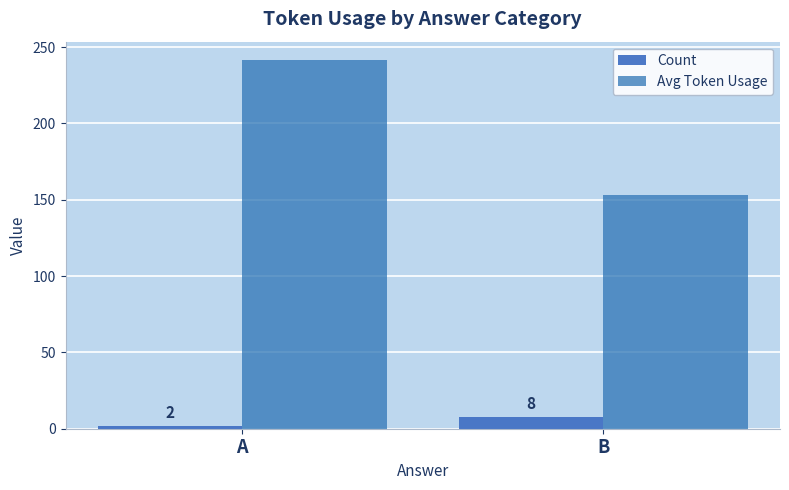

At which label does Avg Token Usage reach its minimum?

B